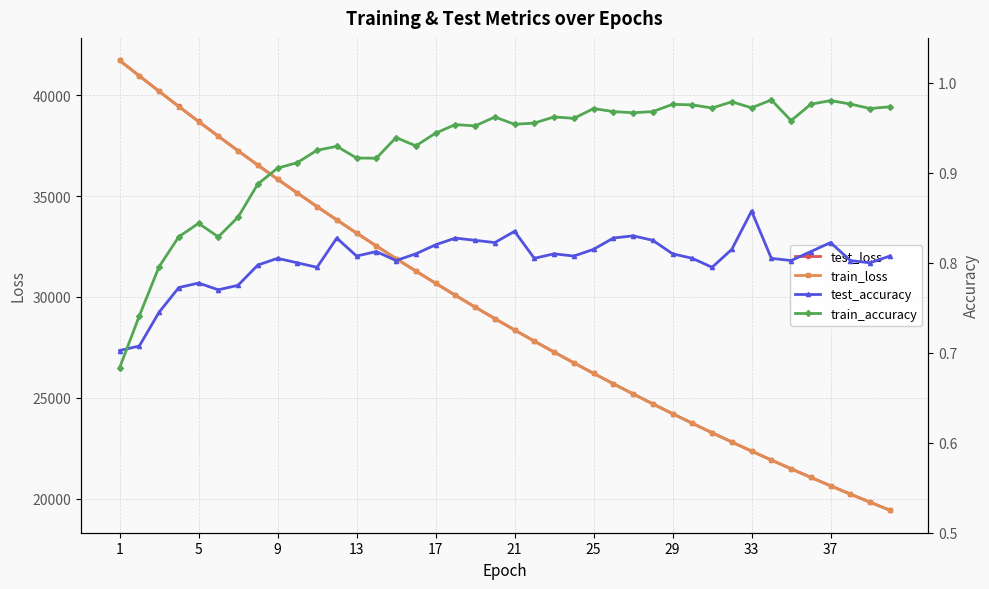

What is the lowest value of the train_loss series?

19422.9